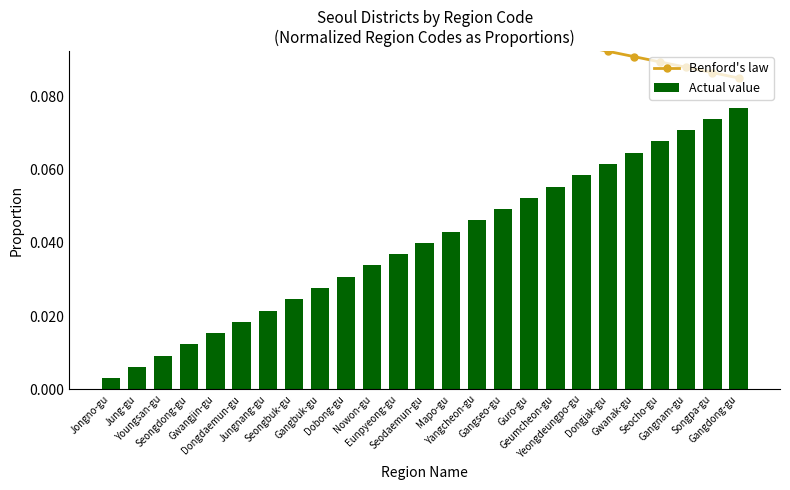

Reading left to right, list all the values displayed in this chart.

Benford's law: Jongno-gu=0.1	Jung-gu=0.1	Youngsan-gu=0.1	Seongdong-gu=0.1	Gwangjin-gu=0.1	Dongdaemun-gu=0.1	Jungnang-gu=0.1	Seongbuk-gu=0.1	Gangbuk-gu=0.1	Dobong-gu=0.1	Nowon-gu=0.1	Eunpyeong-gu=0.1	Seodaemun-gu=0.1	Mapo-gu=0.1	Yangcheon-gu=0.1	Gangseo-gu=0.1	Guro-gu=0.1	Geumcheon-gu=0.1	Yeongdeungpo-gu=0.1	Dongjak-gu=0.1	Gwanak-gu=0.1	Seocho-gu=0.1	Gangnam-gu=0.1	Songpa-gu=0.1	Gangdong-gu=0.1
Actual value: Jongno-gu=0.0	Jung-gu=0.0	Youngsan-gu=0.0	Seongdong-gu=0.0	Gwangjin-gu=0.0	Dongdaemun-gu=0.0	Jungnang-gu=0.0	Seongbuk-gu=0.0	Gangbuk-gu=0.0	Dobong-gu=0.0	Nowon-gu=0.0	Eunpyeong-gu=0.0	Seodaemun-gu=0.0	Mapo-gu=0.0	Yangcheon-gu=0.0	Gangseo-gu=0.0	Guro-gu=0.1	Geumcheon-gu=0.1	Yeongdeungpo-gu=0.1	Dongjak-gu=0.1	Gwanak-gu=0.1	Seocho-gu=0.1	Gangnam-gu=0.1	Songpa-gu=0.1	Gangdong-gu=0.1